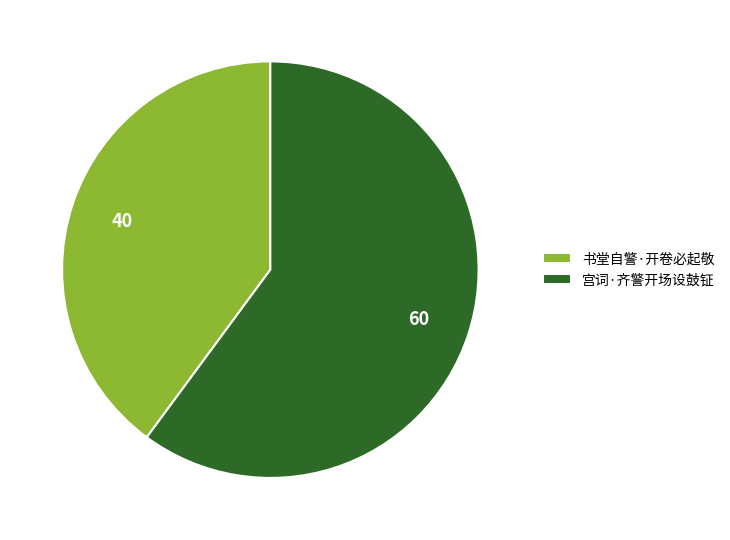

Approximately how many times larger is the value at 书堂自警·开卷必起敬 compared to 宫词·齐警开场设鼓钲?

0.7